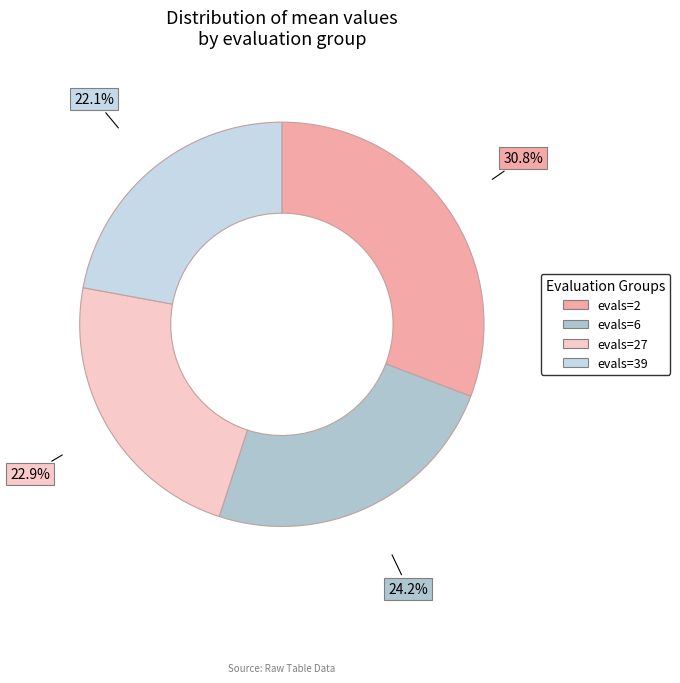

True or false: evals=39 accounts for 22% of the total.

True